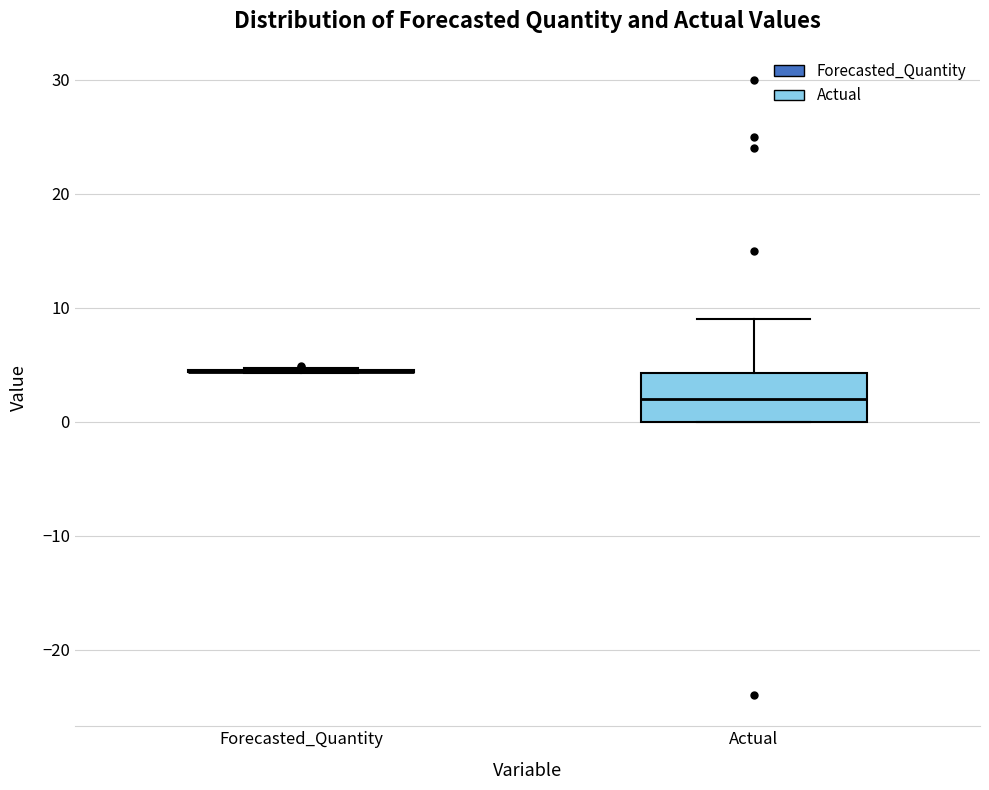

Where is the upper edge of the box for Actual on the y-axis? The values are not printed on the chart, so give them approximately, as read against the axis.

4